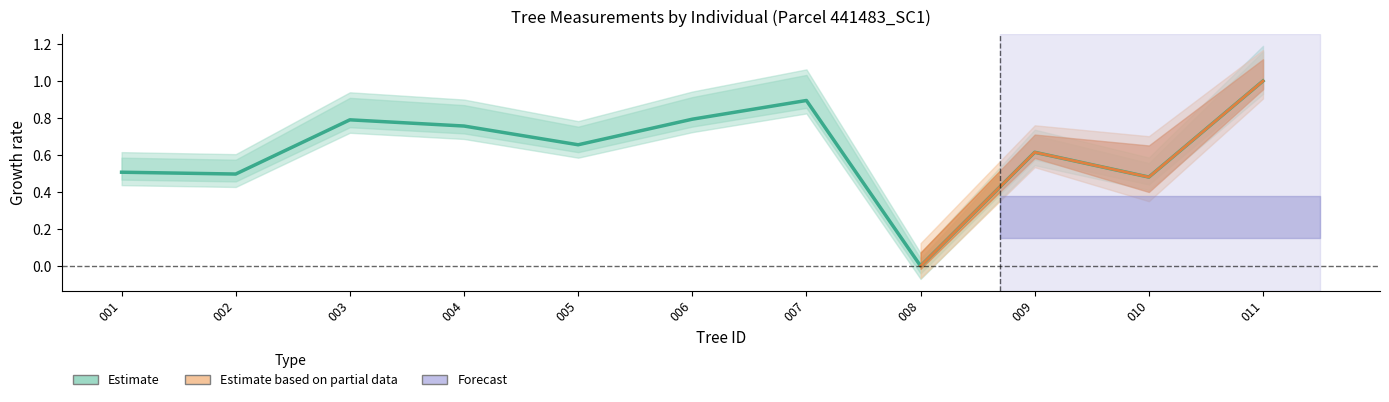

What is the value of the 9th point from the left?

0.6